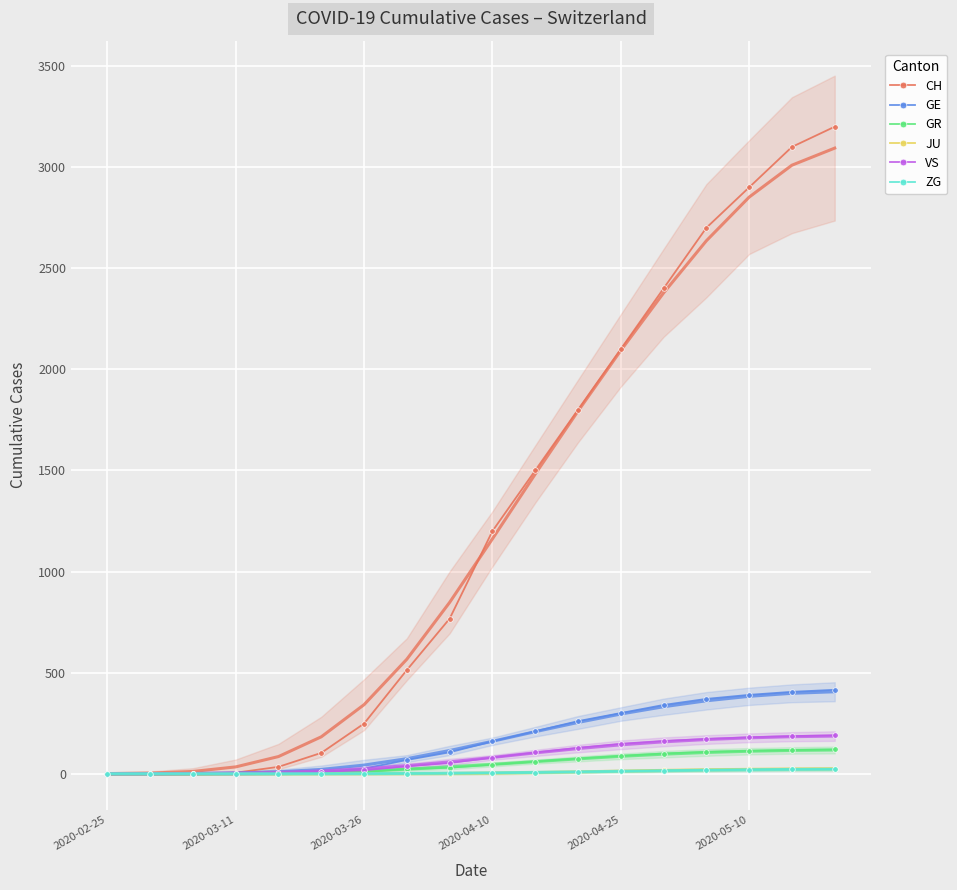

What is the maximum value for GE?

415